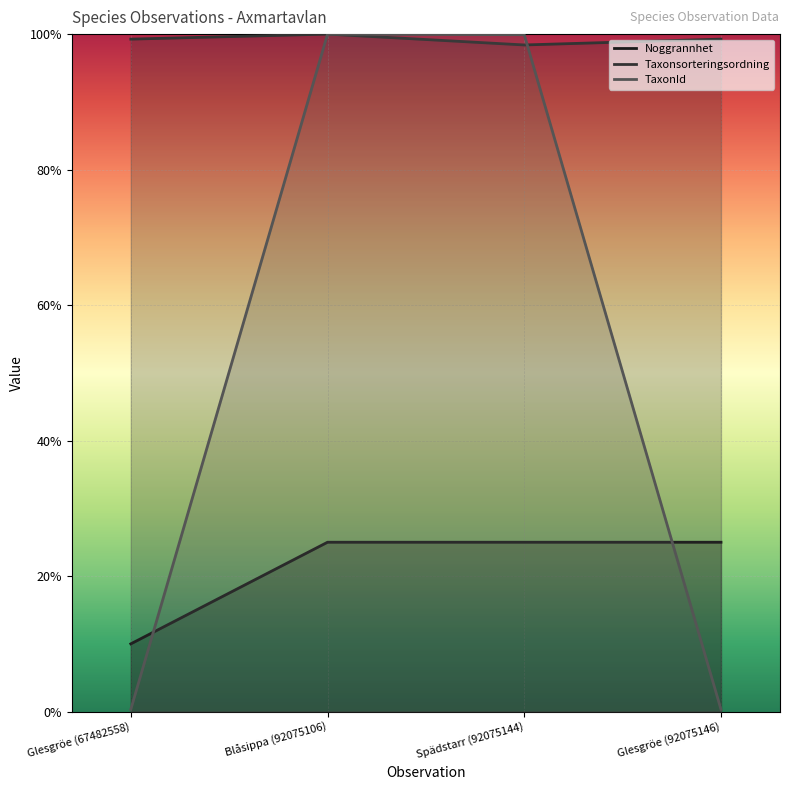

What is the sum of all TaxonId values?

200.6